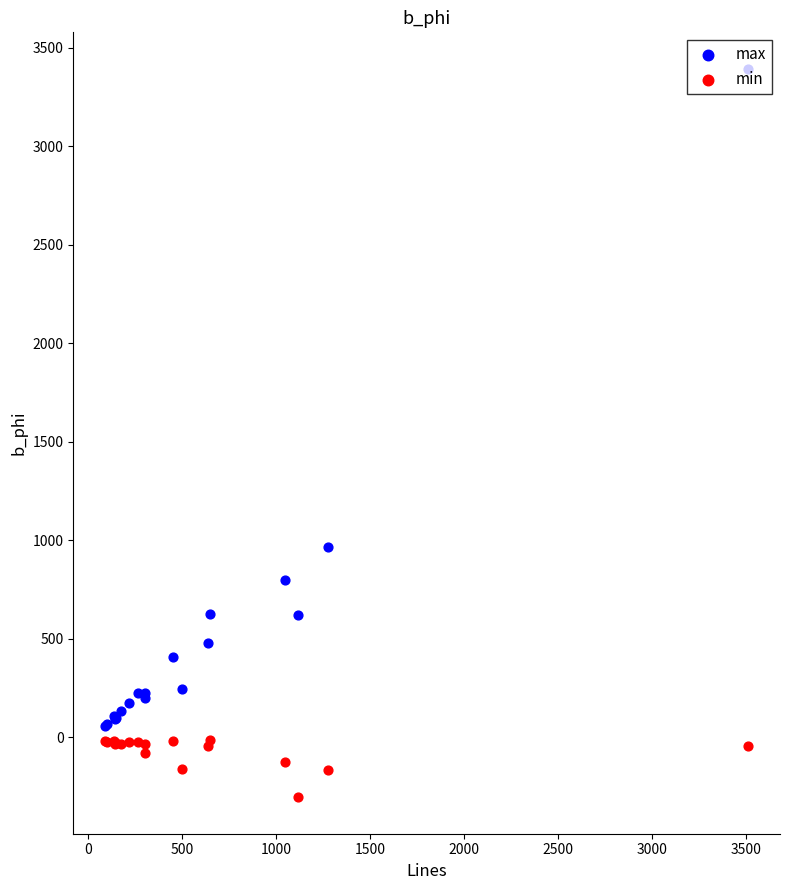

Which series has the largest total across all categories?

max